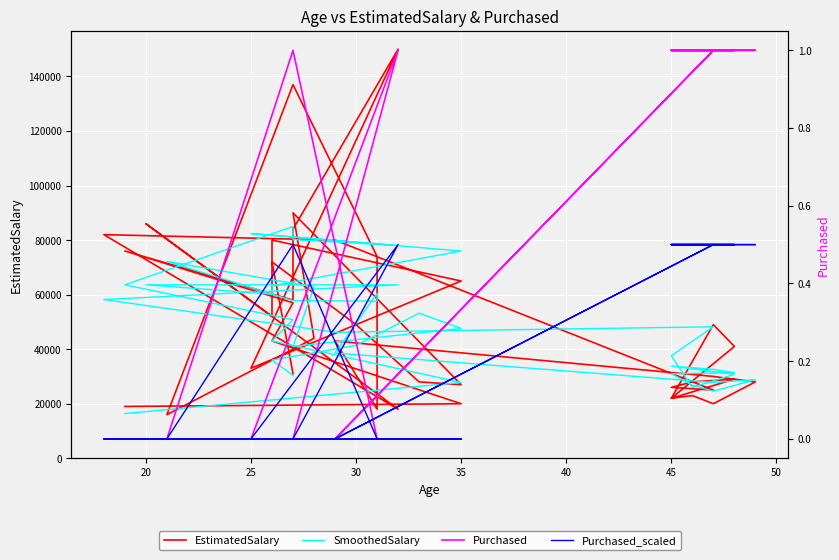

How many series are shown in this chart?

4